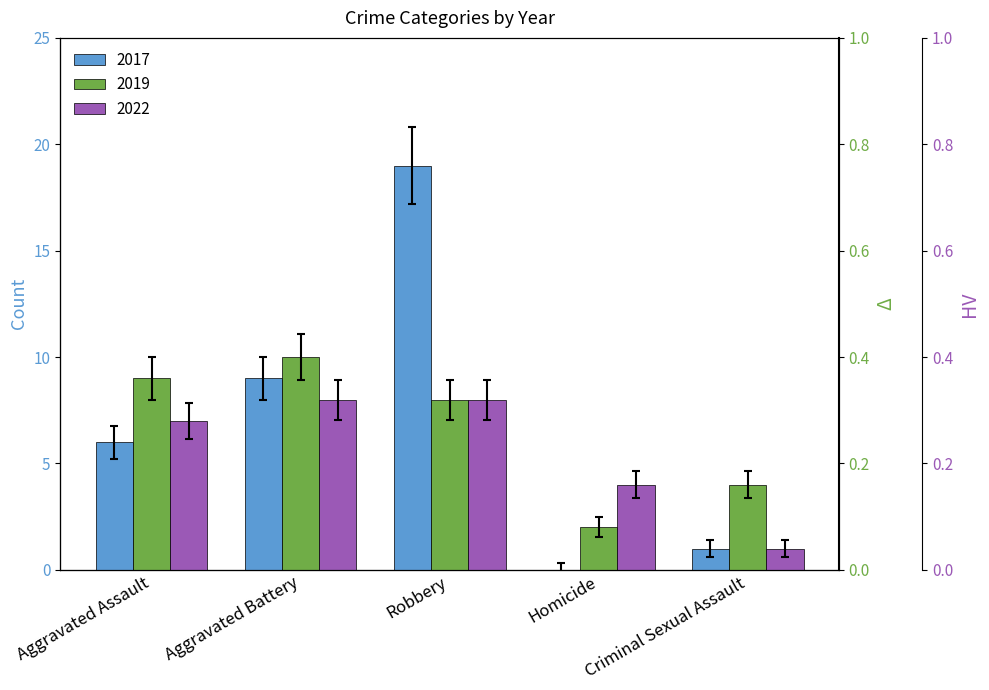

The 2022 series shows 6.4 at Homicide. True or false?

False